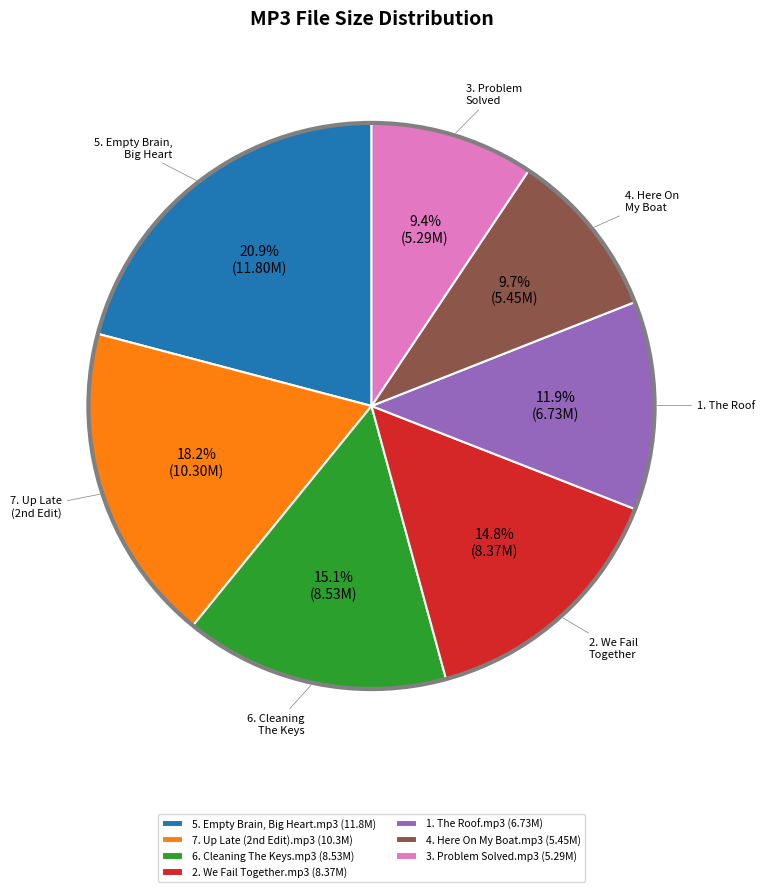

Which slice is the largest?

5. Empty Brain, Big Heart.mp3